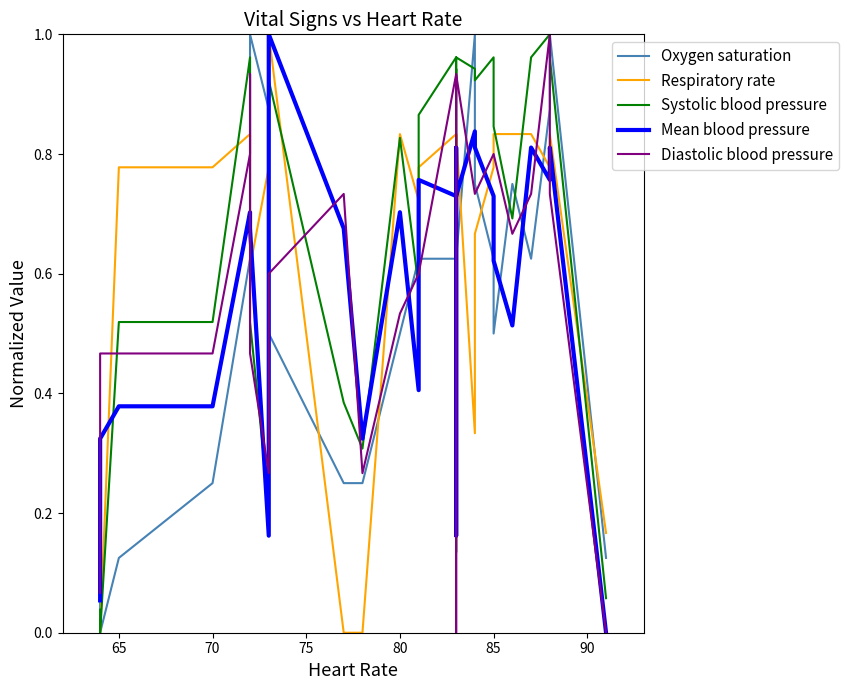

Is the value of Diastolic blood pressure at 24 greater than the value of Respiratory rate at 27?

Yes